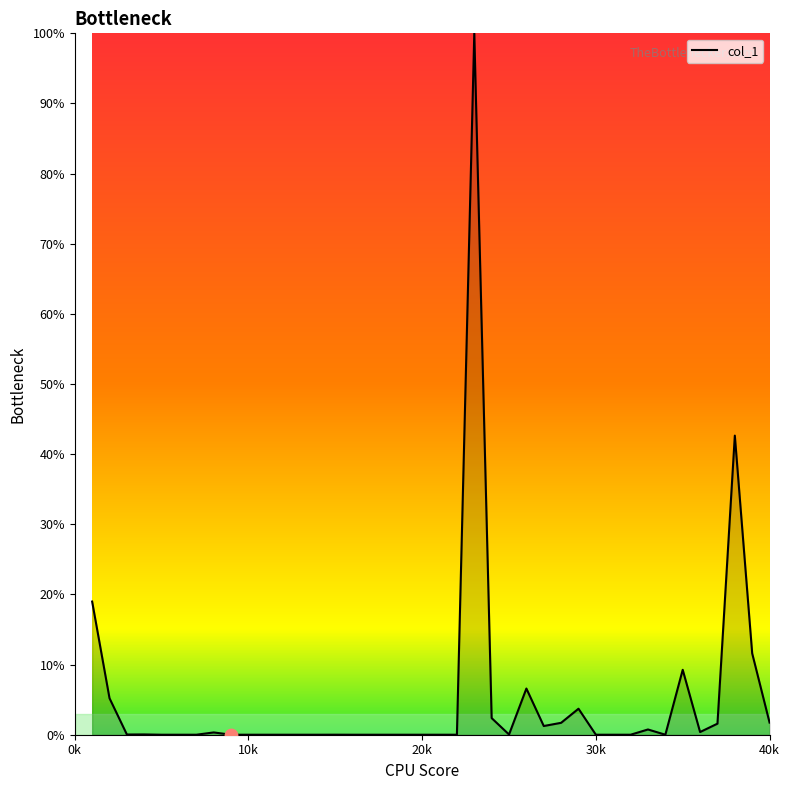

The chart shows a value of -68.1 at 30k. True or false?

False